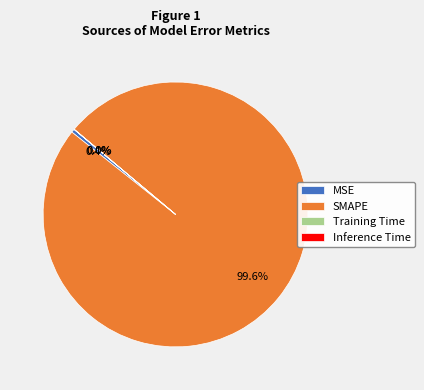

What portion of the pie excludes SMAPE?

0.4%